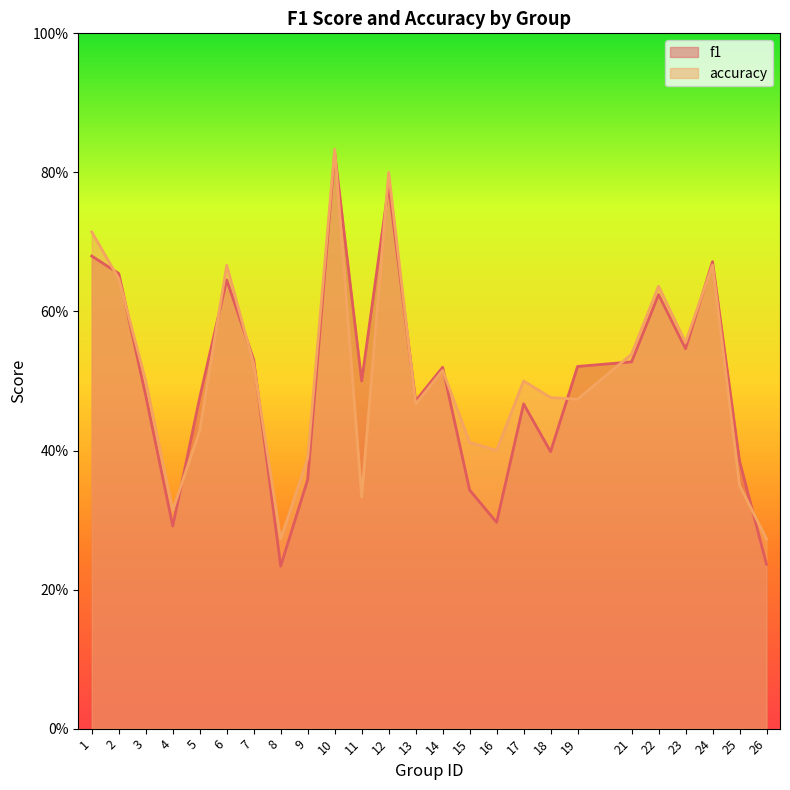

At which category does the chart reach its minimum across all series?

8